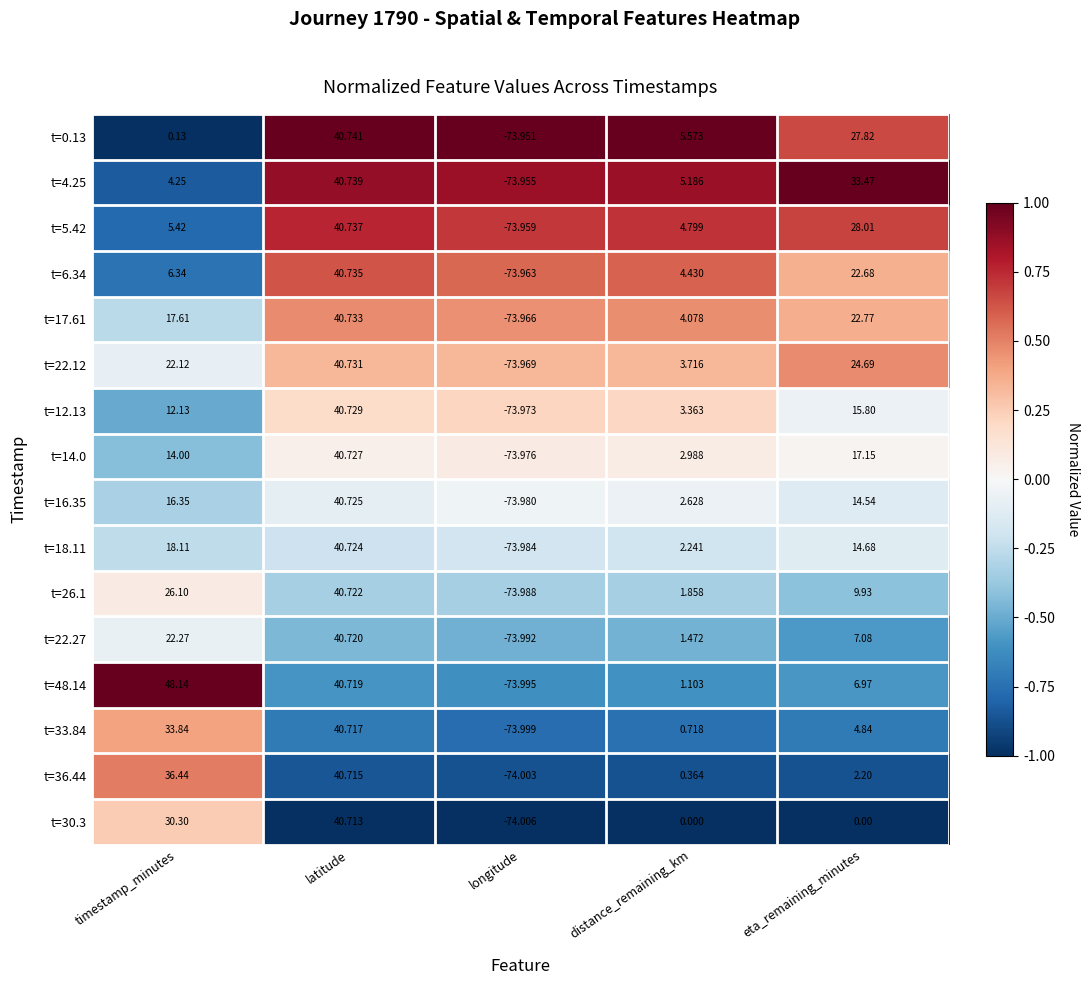

At which label does t=17.61 first exceed 17?

timestamp_minutes